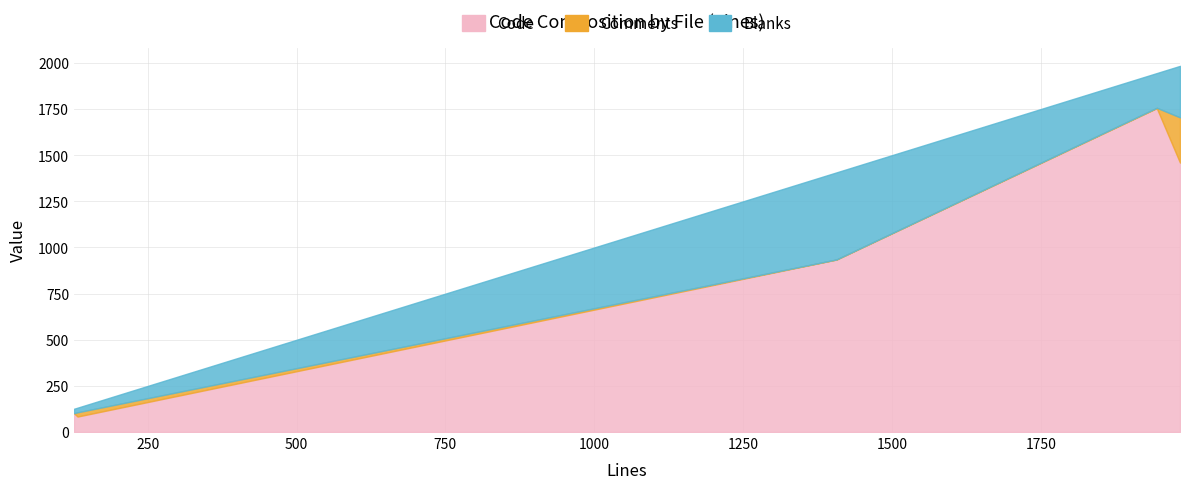

What value does the Code series have at authenticity_token.rb?

84